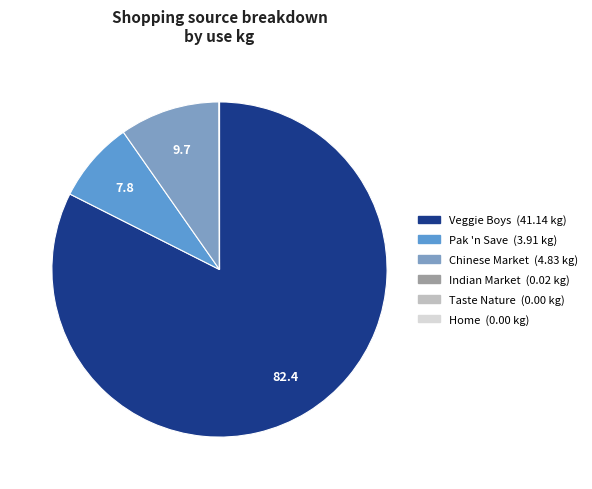

Does any single category account for the majority?

Yes